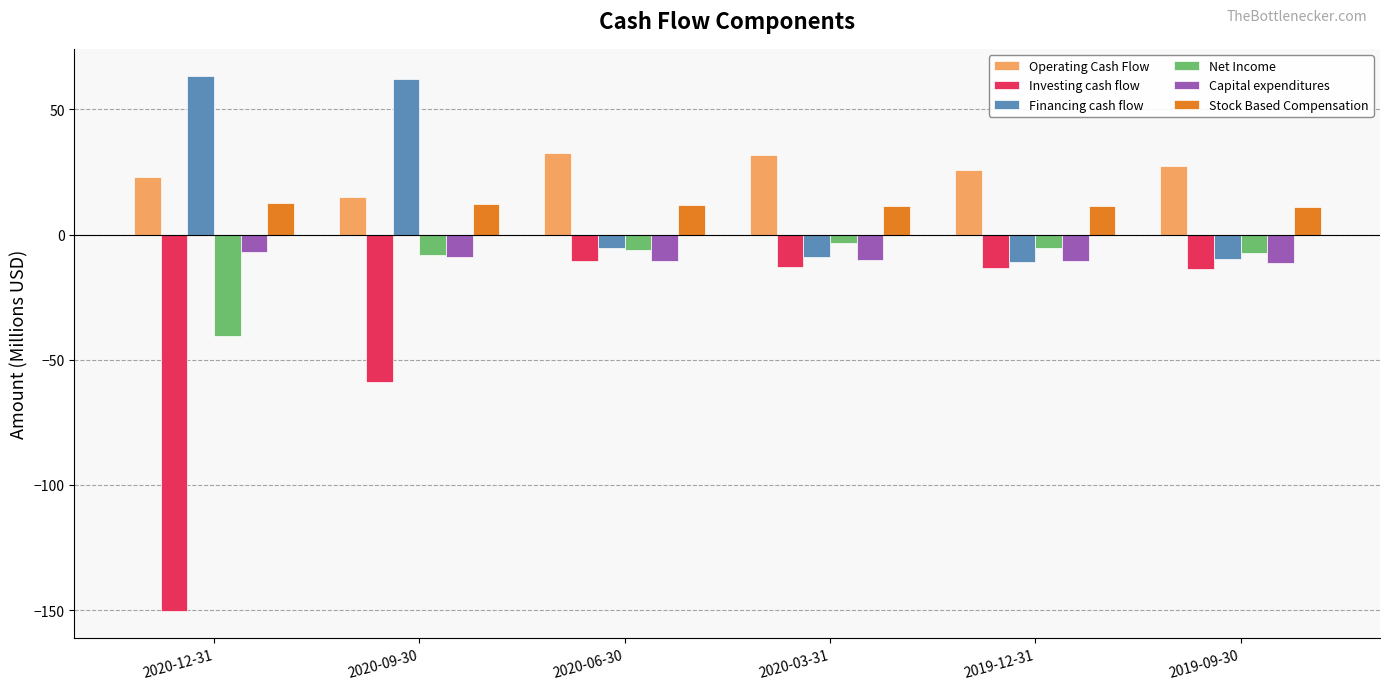

Which series has the widest spread of values?

Investing cash flow